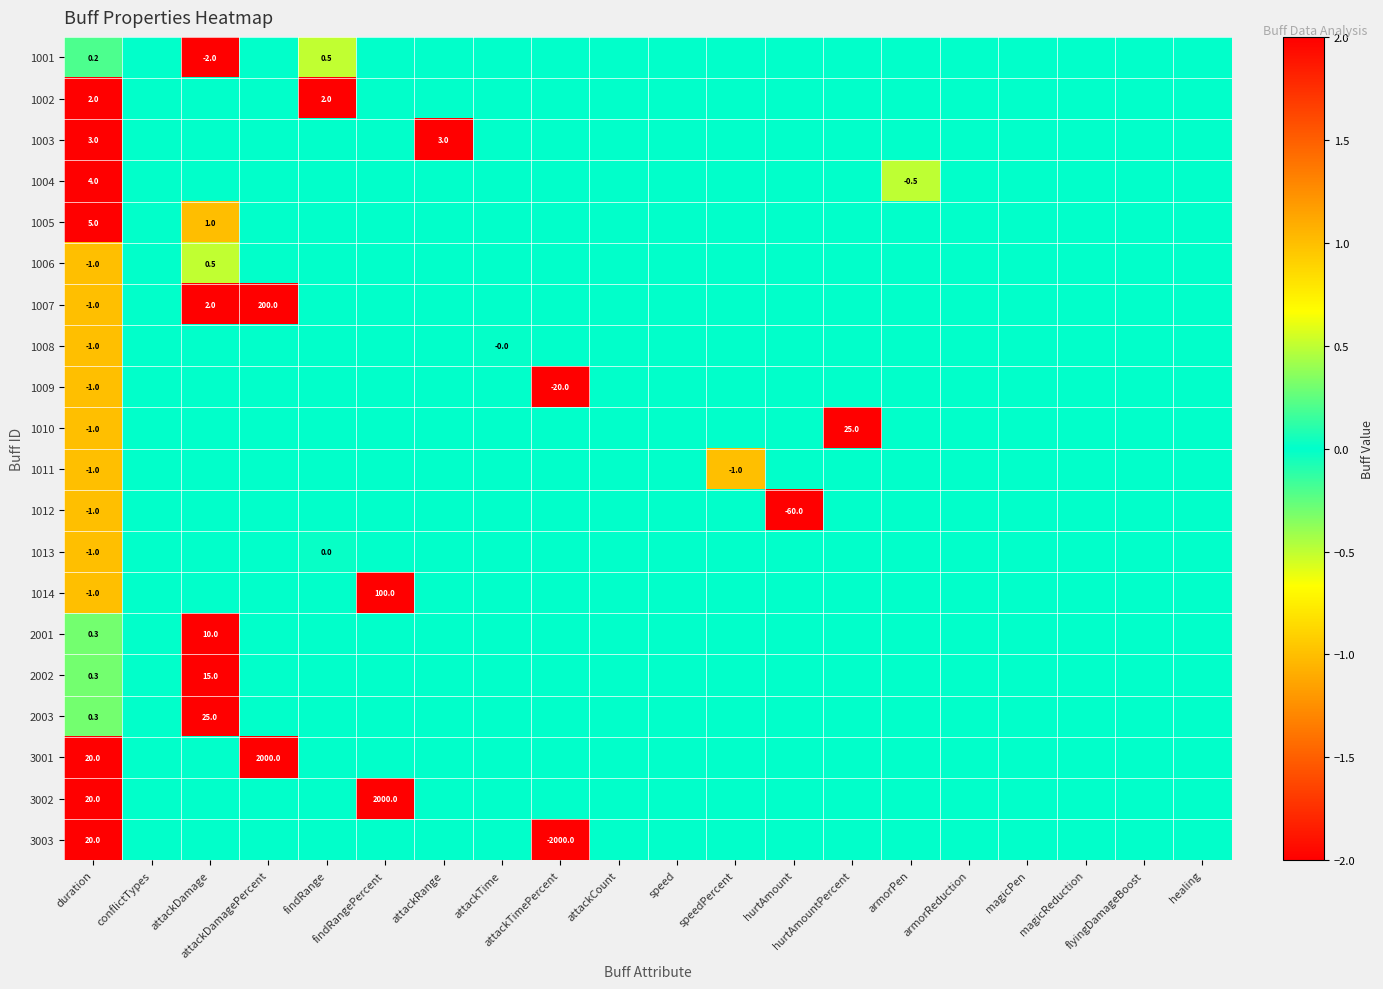

What is the spread (max minus min) of values at hurtAmountPercent?

25.0